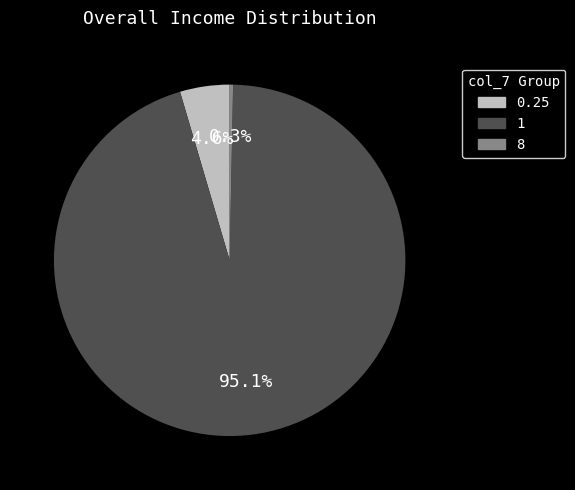

Is there a majority slice in this chart?

Yes